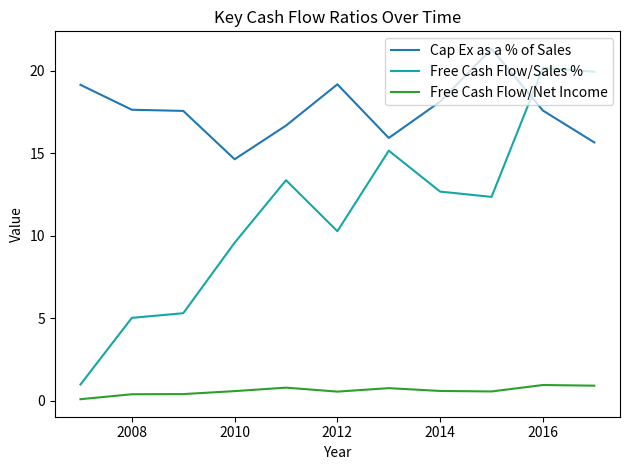

Which series has the widest spread of values?

Free Cash Flow/Sales %